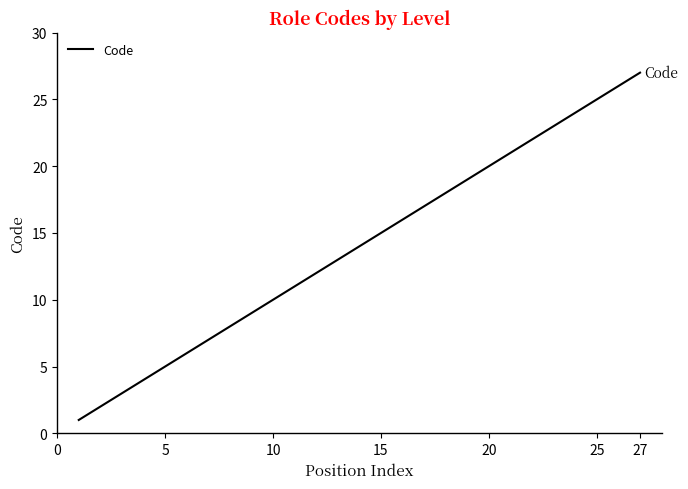

What is the greatest value displayed?

27